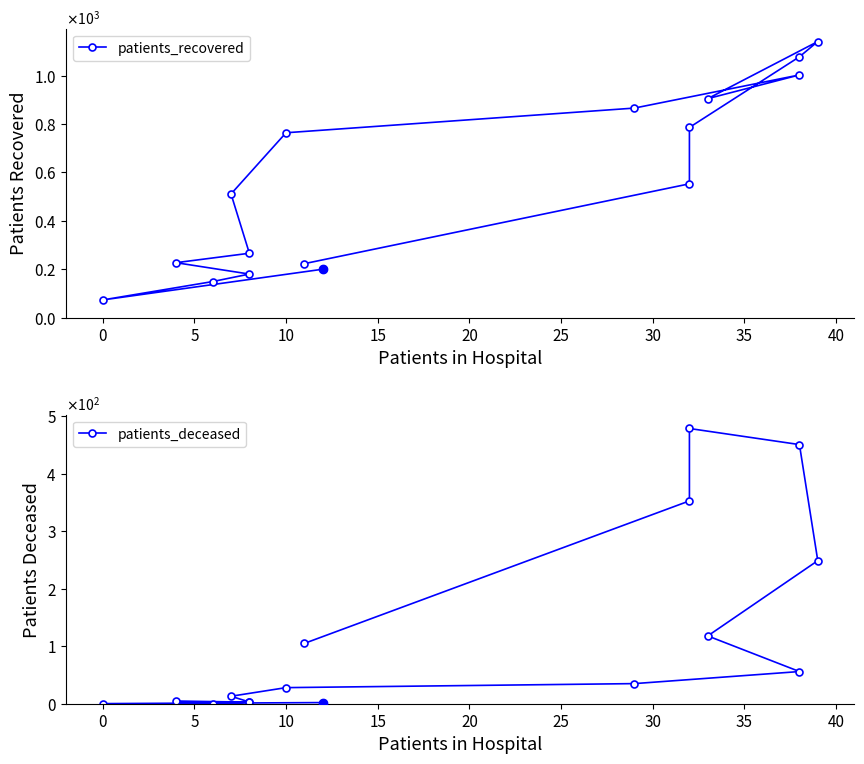

What is the label of the 13th point from the right?

10